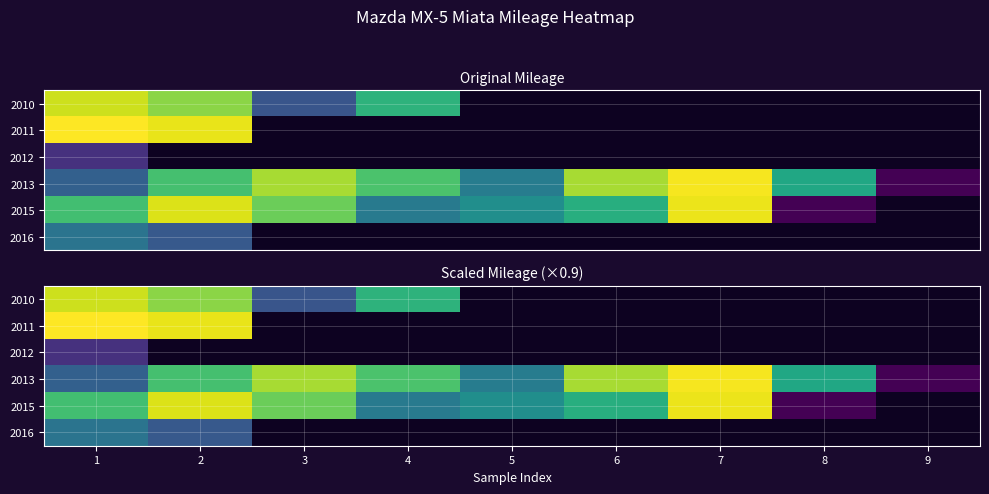

What is the difference between the 2015 values at 2 and 3?

10042.2